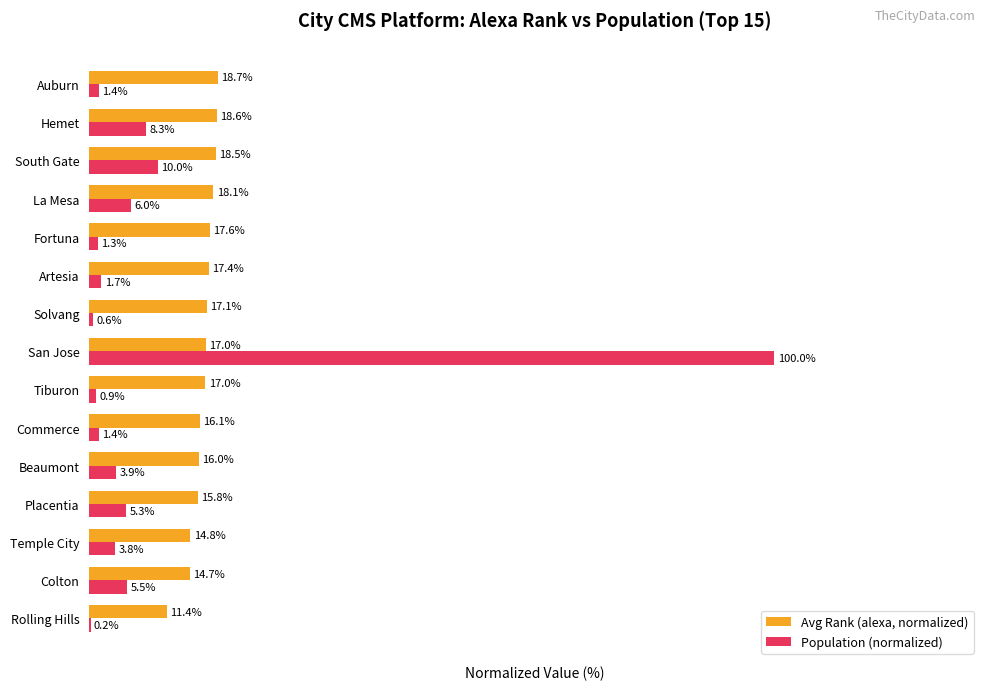

Is the value of Avg Rank (alexa, normalized) at Beaumont greater than the value of Population (normalized) at Solvang?

Yes